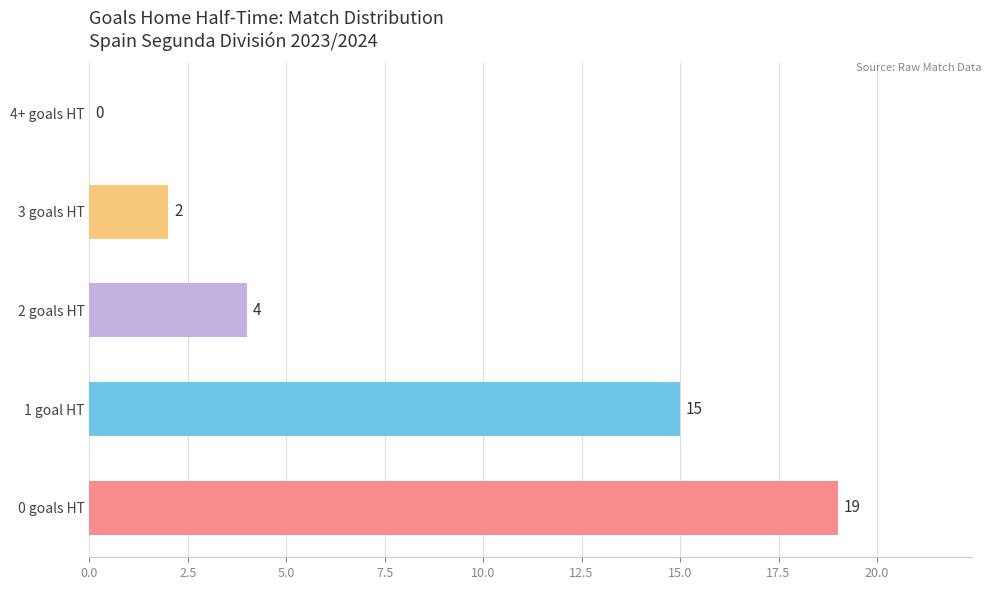

What is the sum of all values?

40